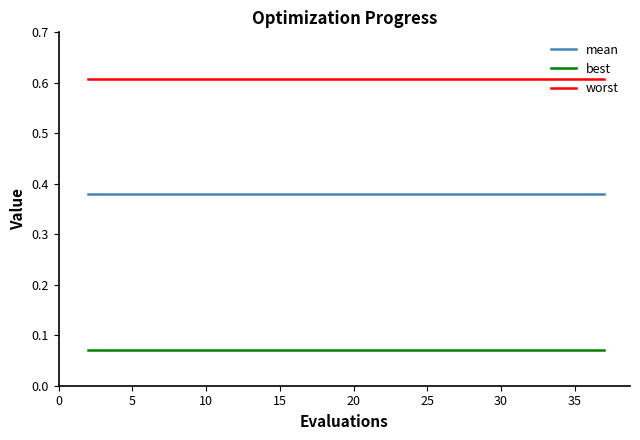

True or false: mean and worst cross at least once.

False